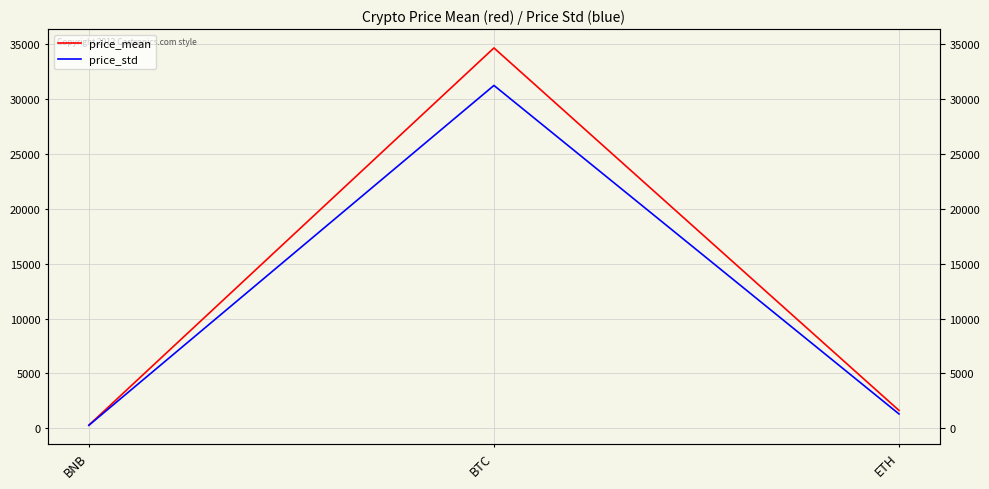

Which series changed the most between BNB and ETH?

price_mean